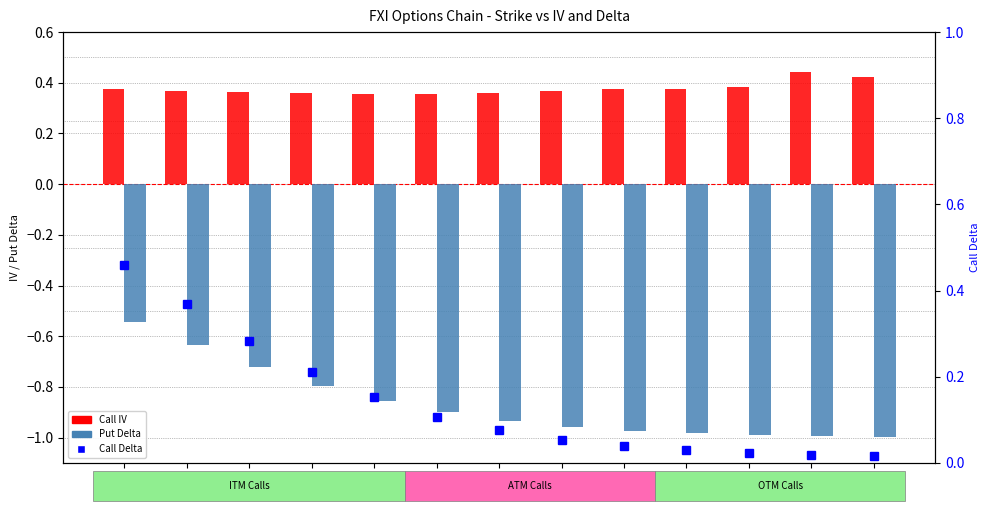

How many series are shown in this chart?

3